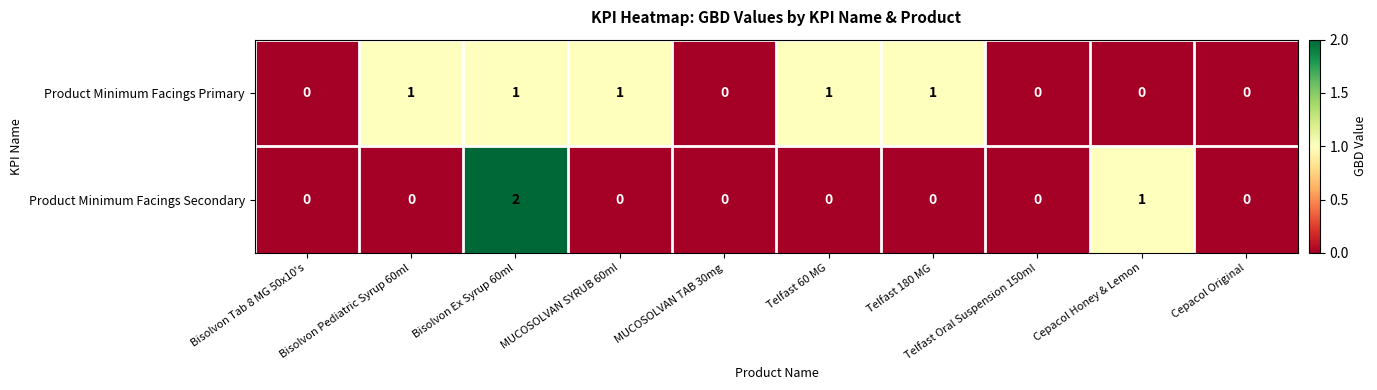

Which series changed the most between Telfast Oral Suspension 150ml and Cepacol Honey & Lemon?

Product Minimum Facings Secondary